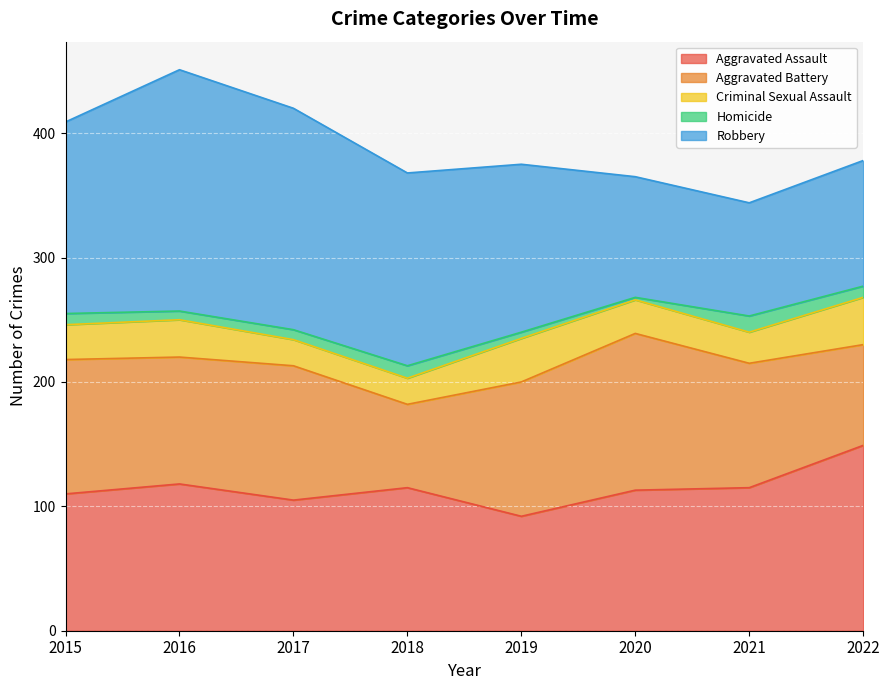

Count the Criminal Sexual Assault values in the range 25 to 35.

5